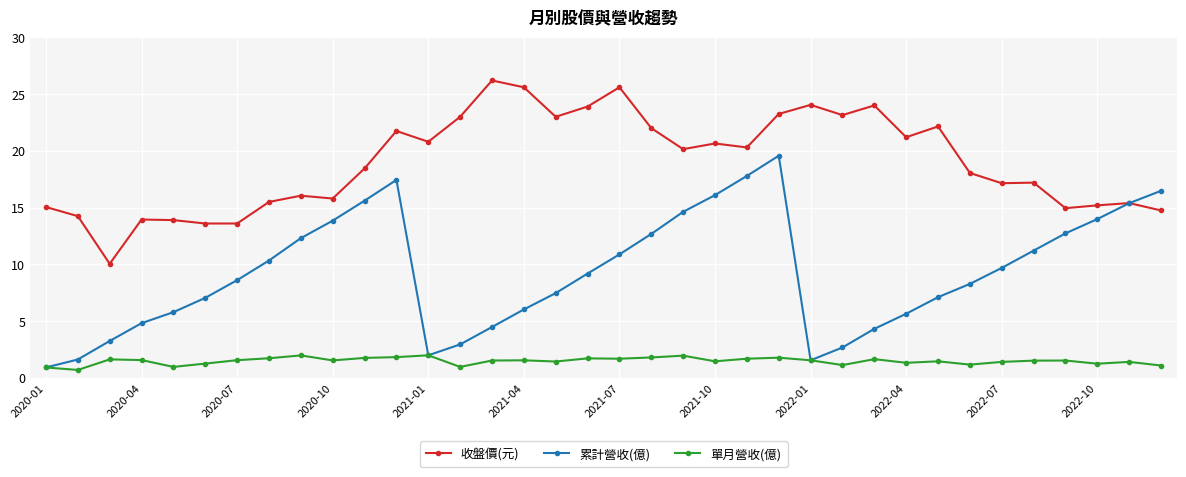

What is the average value of the 單月營收(億) series?

1.5